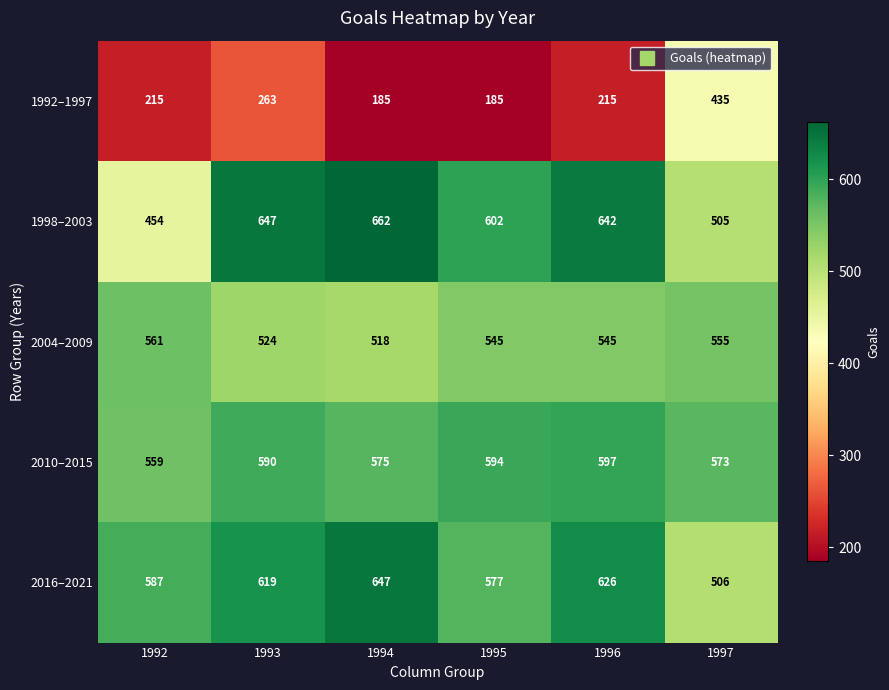

What is the smallest value displayed?

185